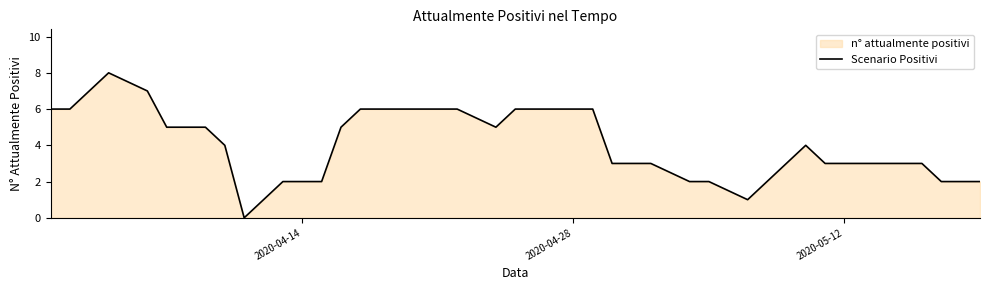

How many lines are shown in the chart?

1